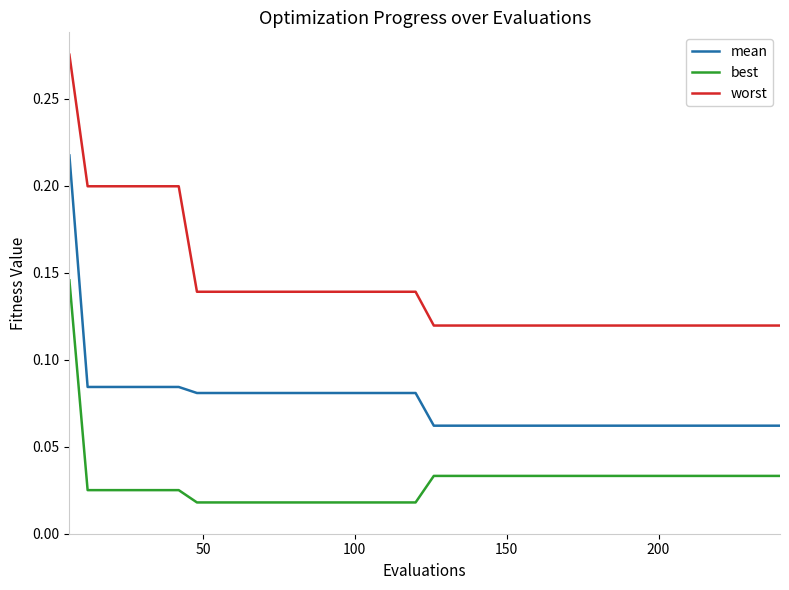

Which series has the widest spread of values?

worst